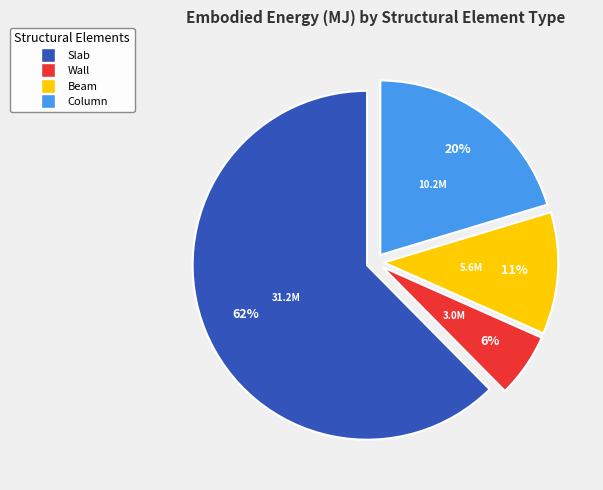

To the nearest percent, what percentage of the pie is Beam?

11%